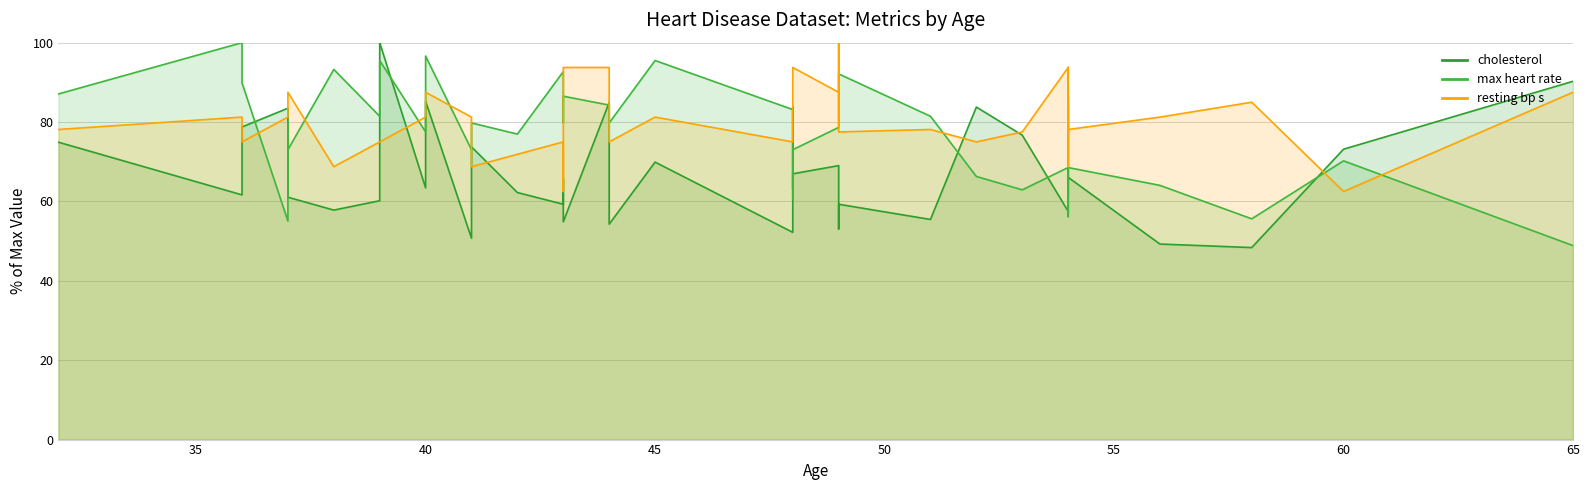

List the series in order of their peak value, lowest first.

cholesterol (line), max heart rate (line), resting bp s (line)